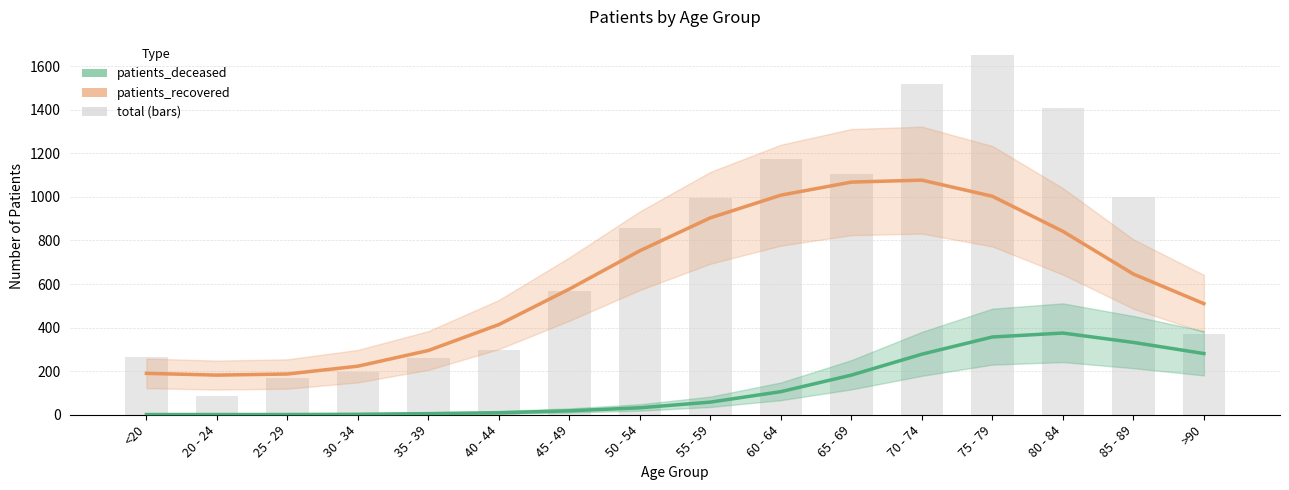

What is the label of the 7th bar from the right?

60 - 64